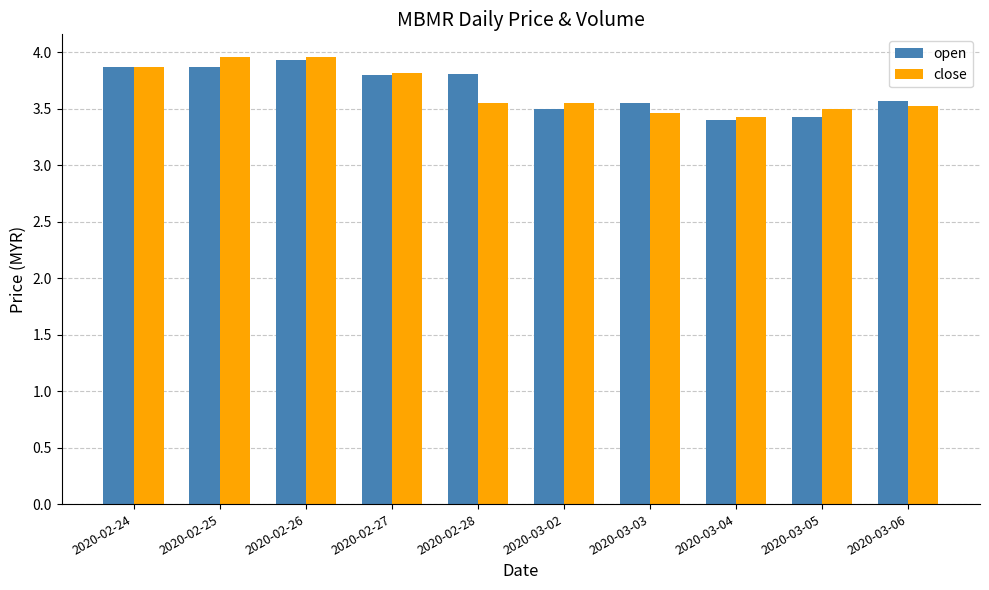

How many series are shown in this chart?

2